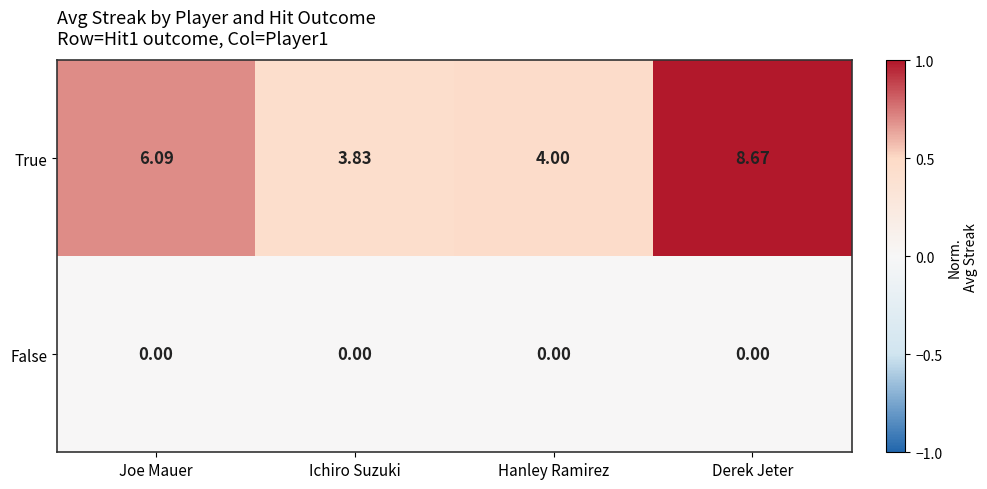

Which series has the widest spread of values?

True